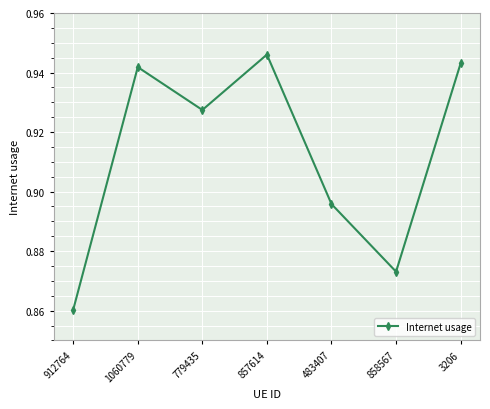

What is the difference between the maximum and minimum values?

0.1